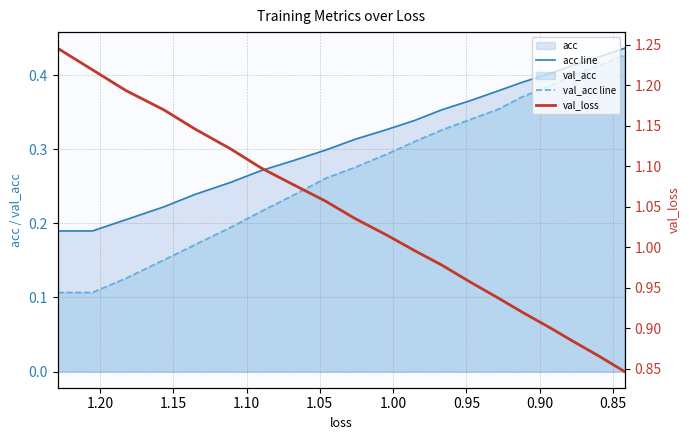

Which series has the largest total across all categories?

val_loss